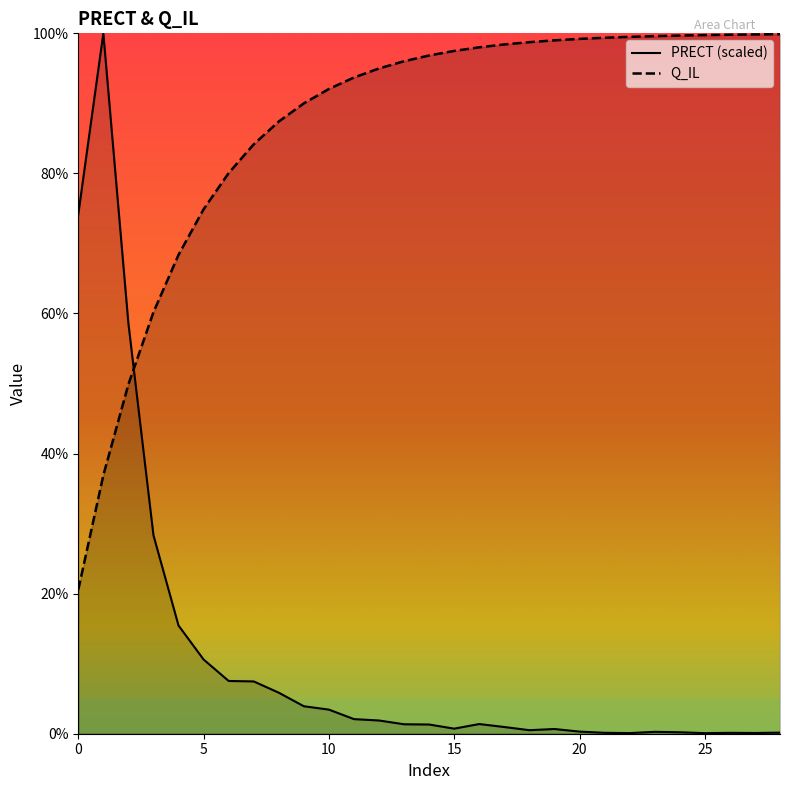

The PRECT series shows 0.6 at 13. True or false?

False